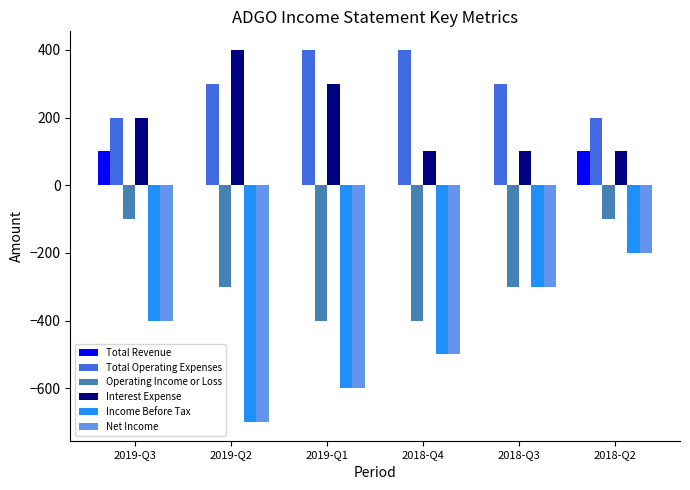

At which category is the sum across all series the highest?

2018-Q2